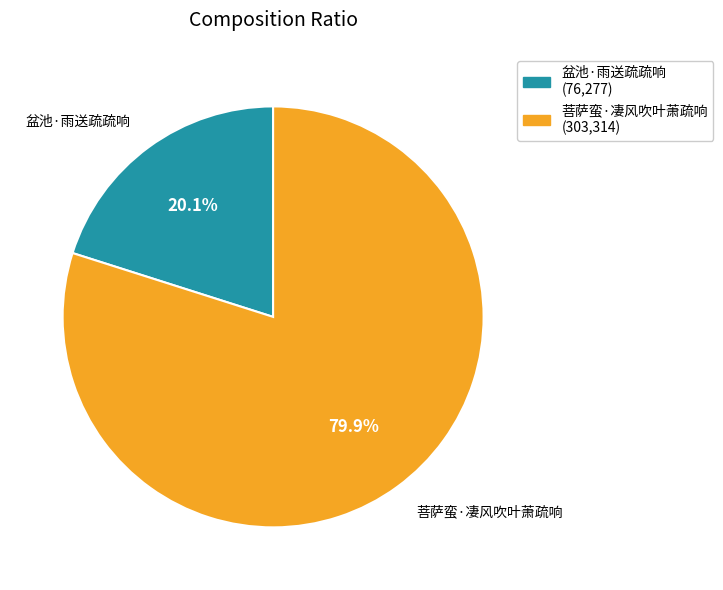

The 盆池·雨送疏疏响 slice represents 29% of the pie. True or false?

False